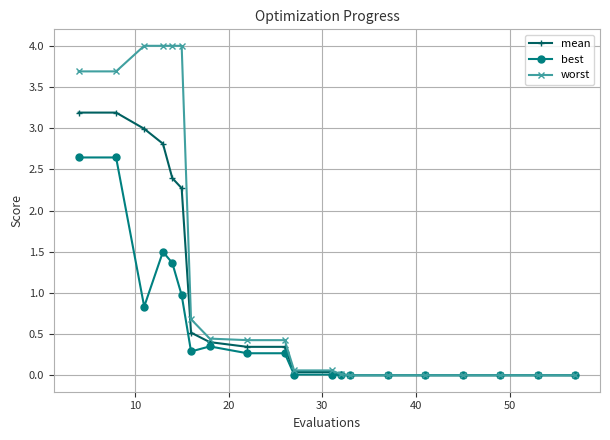

List the series in order of their peak value, highest first.

worst, mean, best